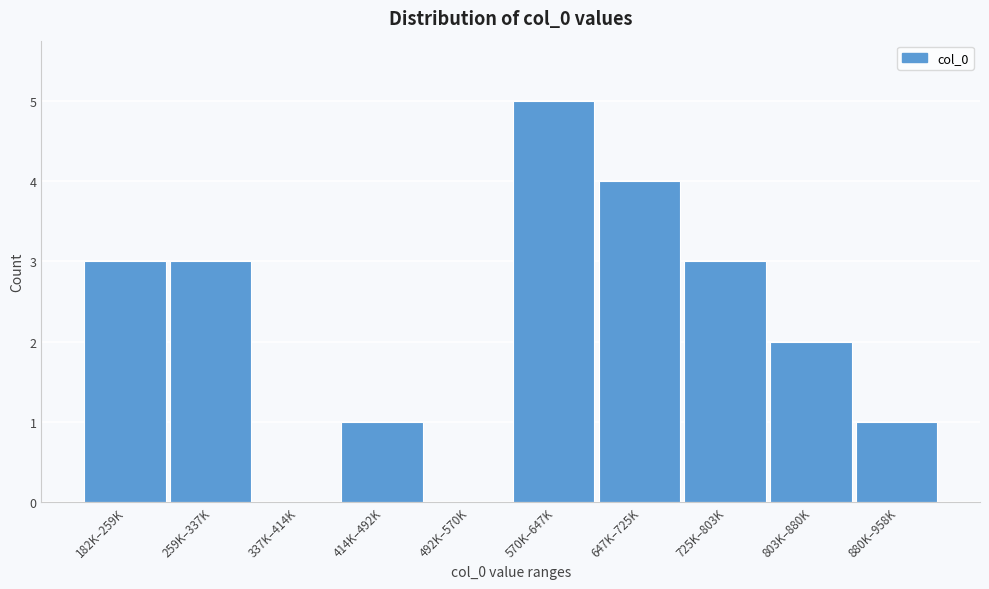

Reading right to left, extract all data points from this chart.

880K–958K=1	803K–880K=2	725K–803K=3	647K–725K=4	570K–647K=5	492K–570K=0	414K–492K=1	337K–414K=0	259K–337K=3	182K–259K=3